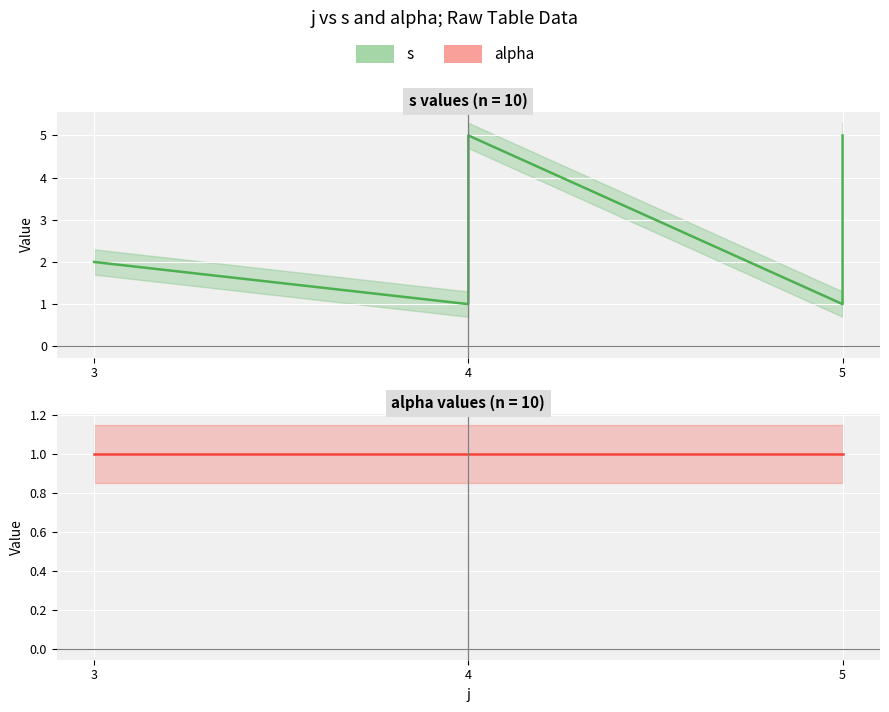

True or false: alpha and s cross at least once.

False